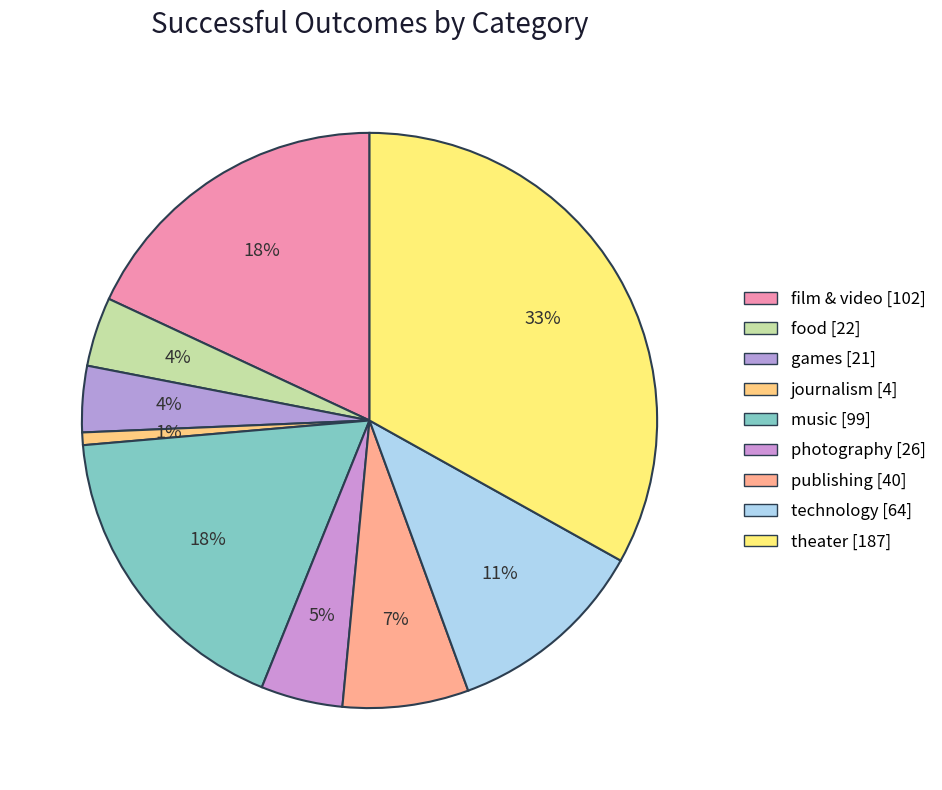

Does theater account for over 50% of the chart?

No